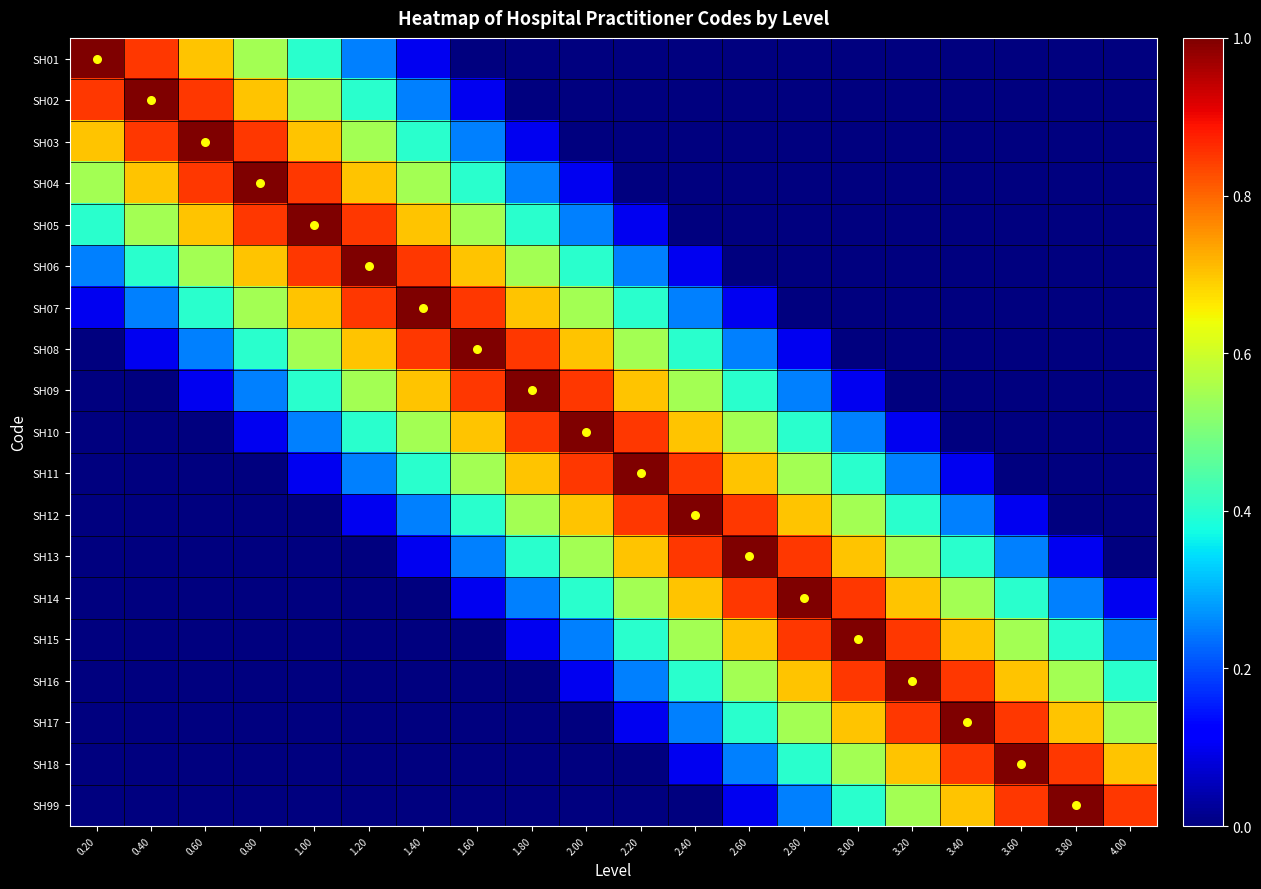

How many categories are shown in the chart?

20